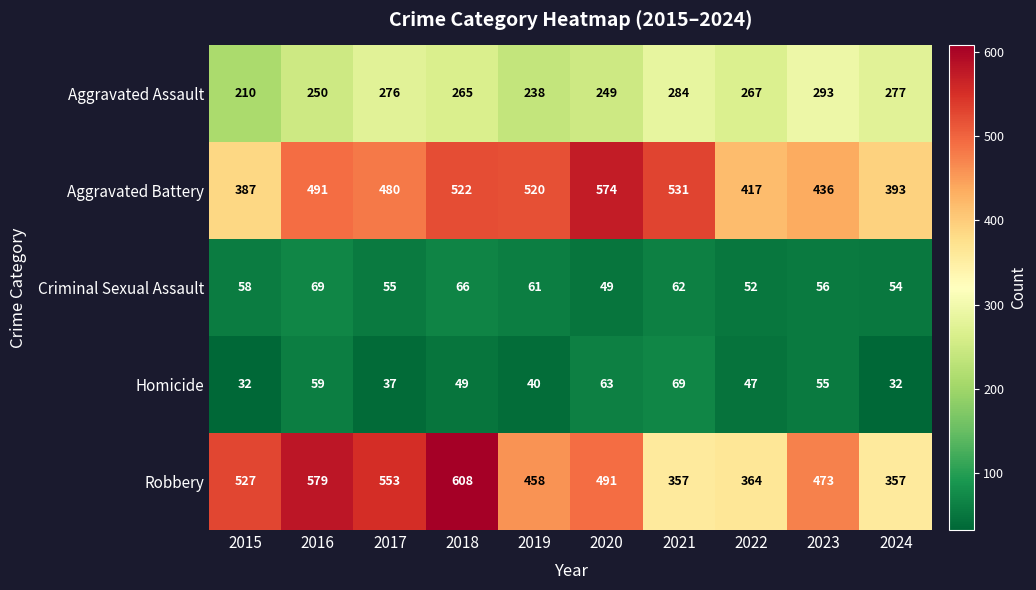

The value of Criminal Sexual Assault at 2021 is 42. True or false?

False